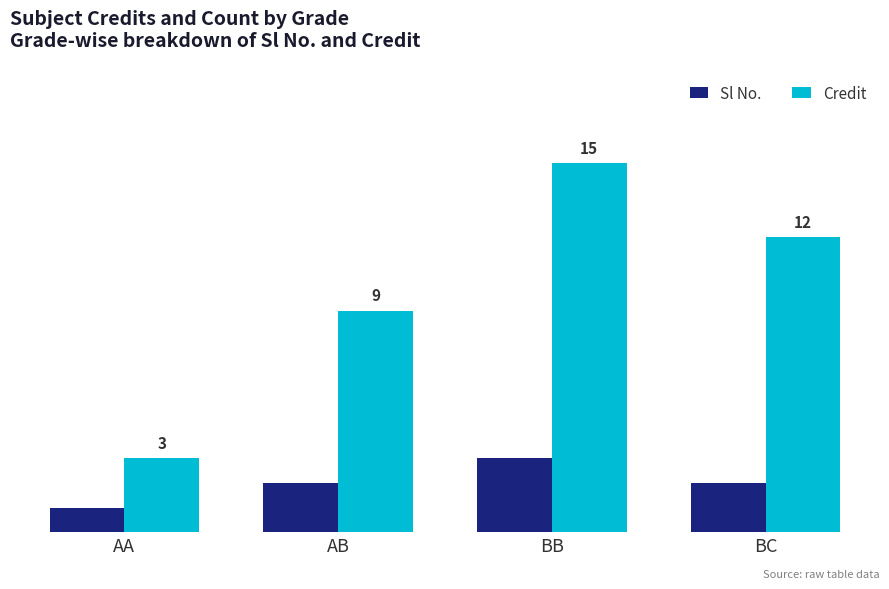

List the series in order of their peak value, lowest first.

Sl No., Credit